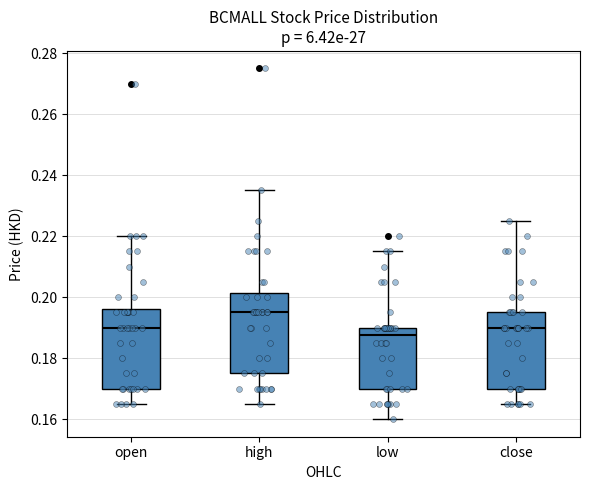

Where does the median line of the box for close sit on the y-axis? The values are not printed on the chart, so give them approximately, as read against the axis.

0.190